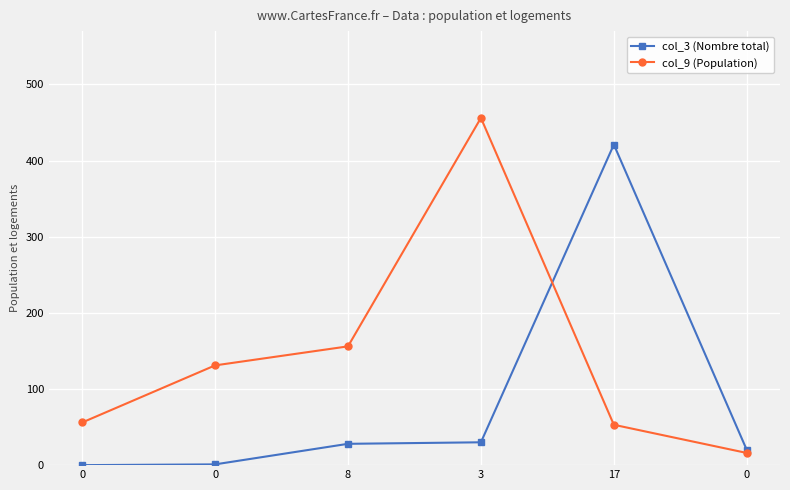

Is the value of col_9 (Population) at 8 greater than the value of col_3 (Nombre total) at 17?

No